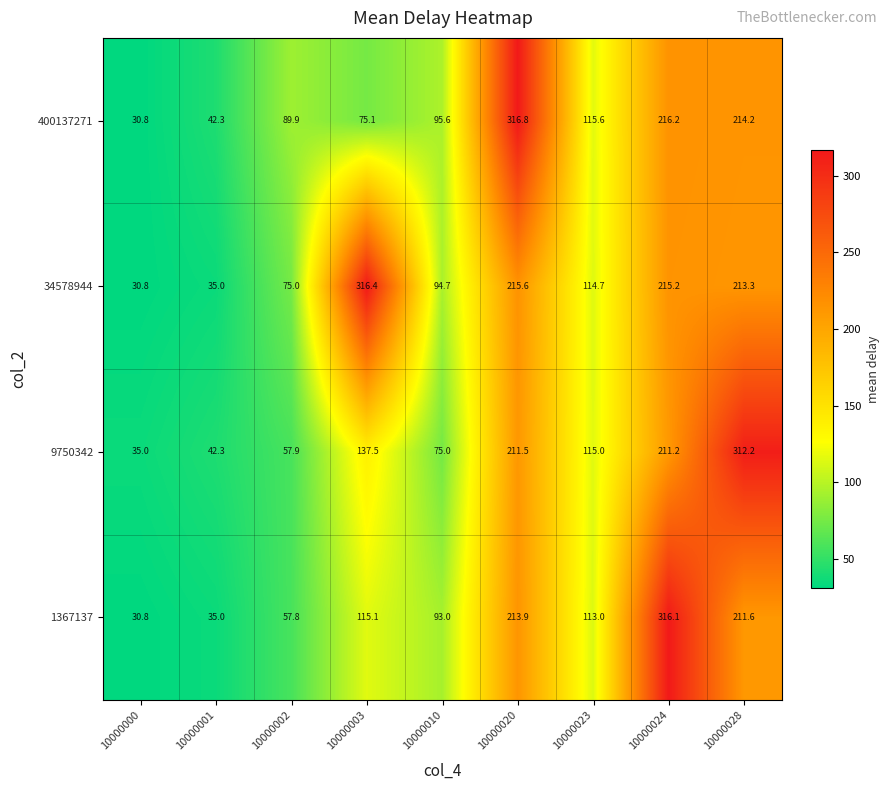

Read the 400137271 value at 10000028.

214.2